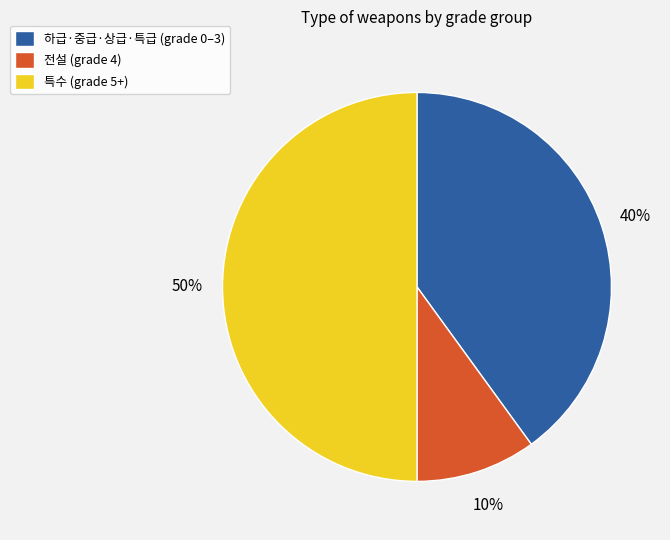

To the nearest percent, what percentage of the pie is 특수 (grade 5+)?

50%